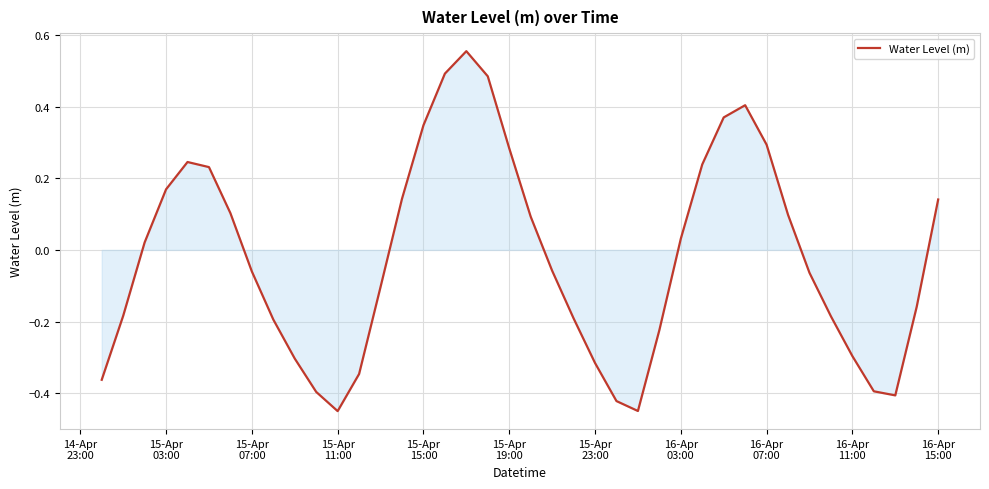

What is the difference between the maximum and minimum values?

1.0